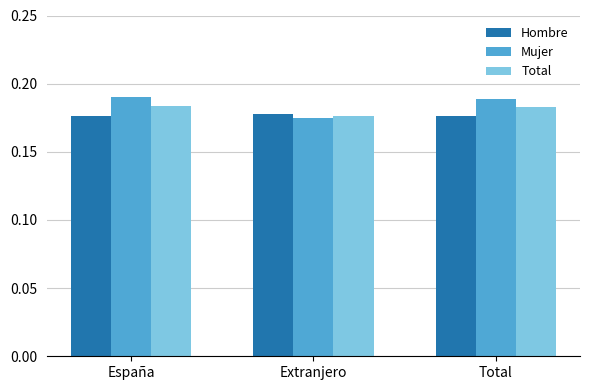

What are all the series names shown in the legend?

Hombre, Mujer, Total